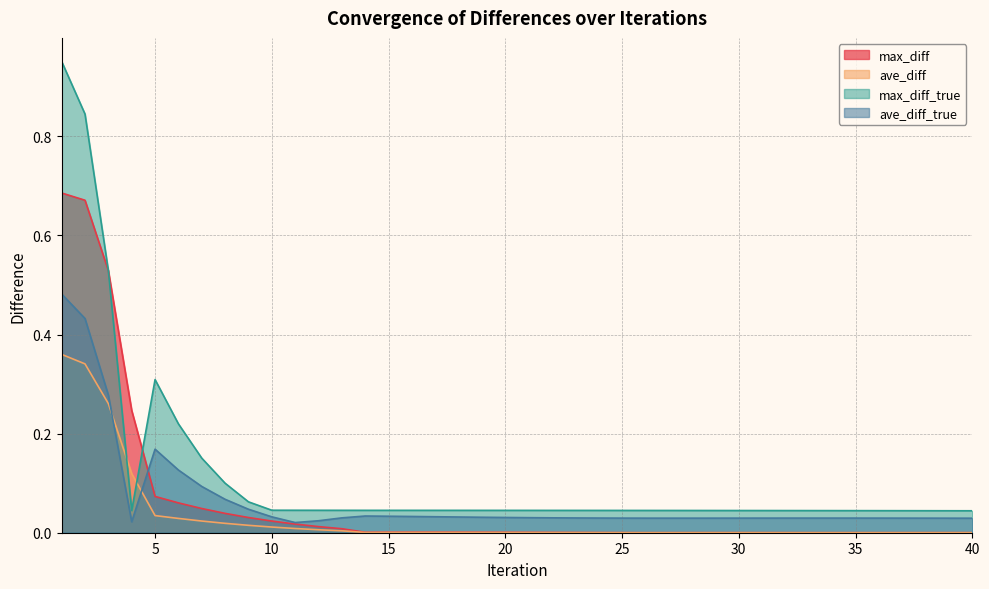

Reading left to right, extract all data points from this chart.

max_diff: 1=0.7	2=0.7	3=0.5	4=0.2	5=0.1	6=0.1	7=0.0	8=0.0	9=0.0	10=0.0	11=0.0	12=0.0	13=0.0	14=0.0	15=0.0	16=0.0	17=0.0	18=0.0	19=0.0	20=0.0	21=0.0	22=0.0	23=0.0	24=0.0	25=0.0	26=0.0	27=0.0	28=0.0	29=0.0	30=0.0	31=0.0	32=0.0	33=0.0	34=0.0	35=0.0	36=0.0	37=0.0	38=0.0	39=0.0	40=0.0
ave_diff: 1=0.4	2=0.3	3=0.3	4=0.1	5=0.0	6=0.0	7=0.0	8=0.0	9=0.0	10=0.0	11=0.0	12=0.0	13=0.0	14=0.0	15=0.0	16=0.0	17=0.0	18=0.0	19=0.0	20=0.0	21=0.0	22=0.0	23=0.0	24=0.0	25=0.0	26=0.0	27=0.0	28=0.0	29=0.0	30=0.0	31=0.0	32=0.0	33=0.0	34=0.0	35=0.0	36=0.0	37=0.0	38=0.0	39=0.0	40=0.0
max_diff_true: 1=1.0	2=0.8	3=0.5	4=0.0	5=0.3	6=0.2	7=0.2	8=0.1	9=0.1	10=0.0	11=0.0	12=0.0	13=0.0	14=0.0	15=0.0	16=0.0	17=0.0	18=0.0	19=0.0	20=0.0	21=0.0	22=0.0	23=0.0	24=0.0	25=0.0	26=0.0	27=0.0	28=0.0	29=0.0	30=0.0	31=0.0	32=0.0	33=0.0	34=0.0	35=0.0	36=0.0	37=0.0	38=0.0	39=0.0	40=0.0
ave_diff_true: 1=0.5	2=0.4	3=0.3	4=0.0	5=0.2	6=0.1	7=0.1	8=0.1	9=0.0	10=0.0	11=0.0	12=0.0	13=0.0	14=0.0	15=0.0	16=0.0	17=0.0	18=0.0	19=0.0	20=0.0	21=0.0	22=0.0	23=0.0	24=0.0	25=0.0	26=0.0	27=0.0	28=0.0	29=0.0	30=0.0	31=0.0	32=0.0	33=0.0	34=0.0	35=0.0	36=0.0	37=0.0	38=0.0	39=0.0	40=0.0